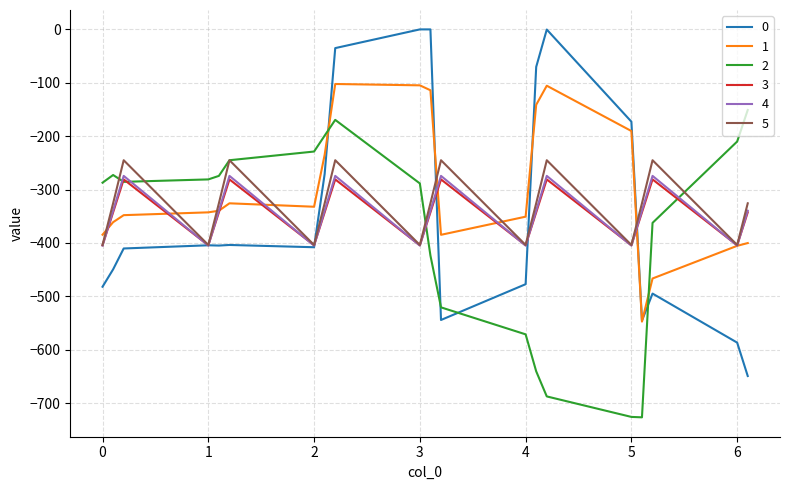

What is the minimum value for 5?

-403.8